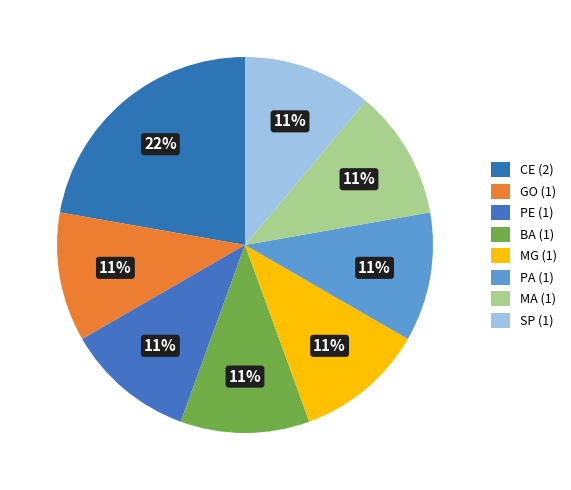

Is it true that MG is 23% of the pie?

False